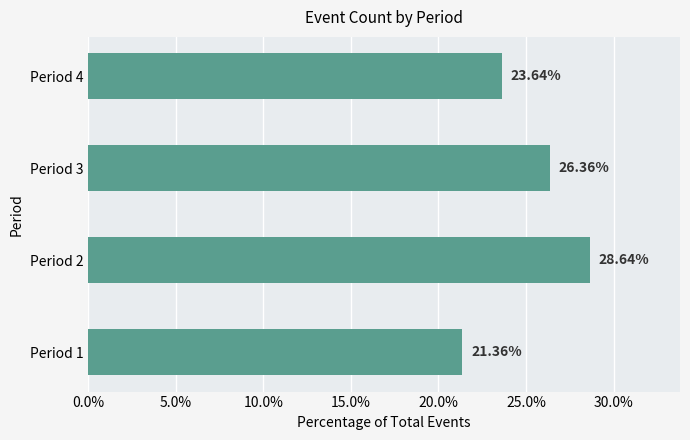

Which has a higher value, Period 1 or Period 3?

Period 3